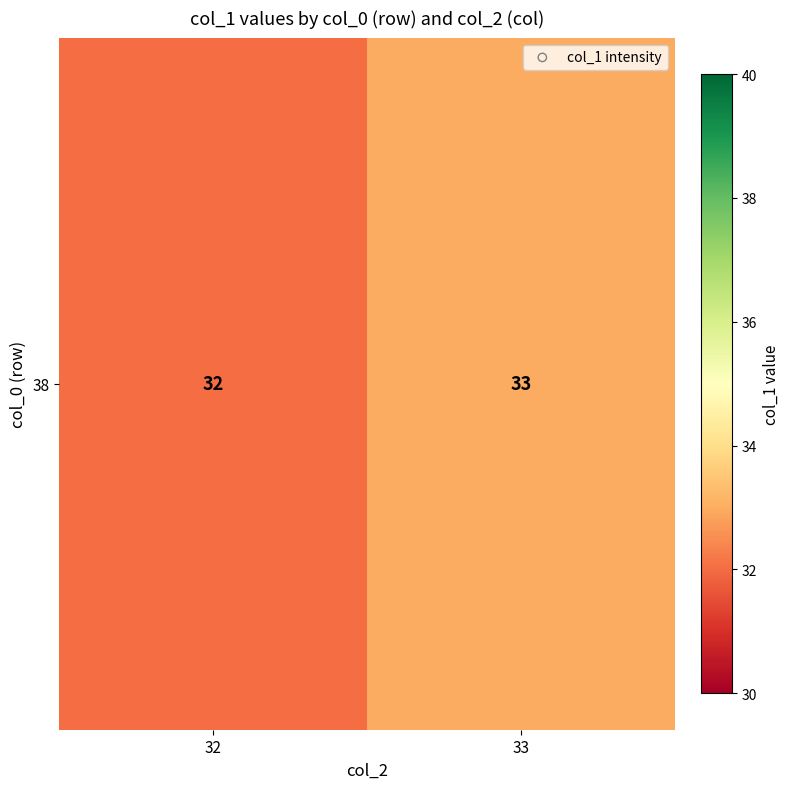

Reading left to right, list all the values displayed in this chart.

32	33